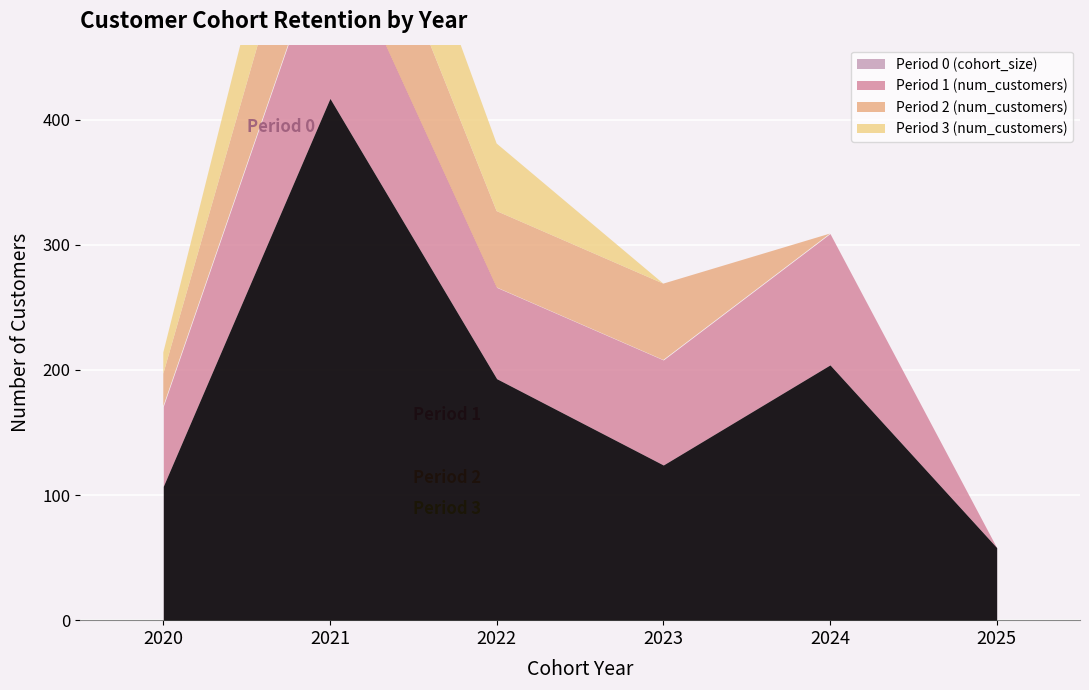

Reading left to right, transcribe all the data shown in this chart.

Period 0 (cohort_size): 107	417	193	124	204	58
Period 1 (num_customers): 64	140	73	84	105	0
Period 2 (num_customers): 26	104	61	61	0	0
Period 3 (num_customers): 17	85	54	0	0	0